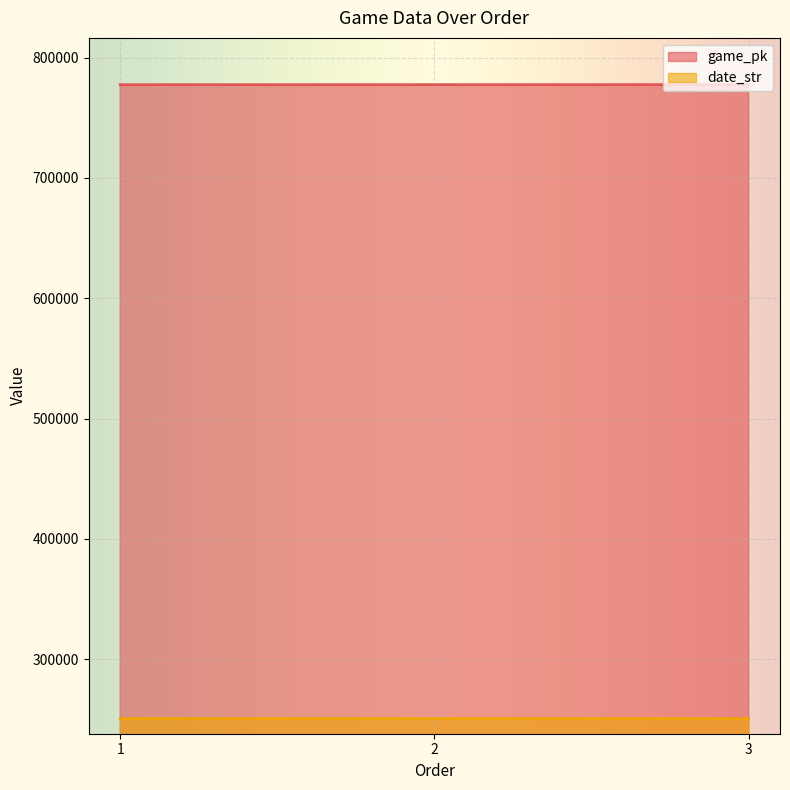

What is the highest value of the date_str series?

250611